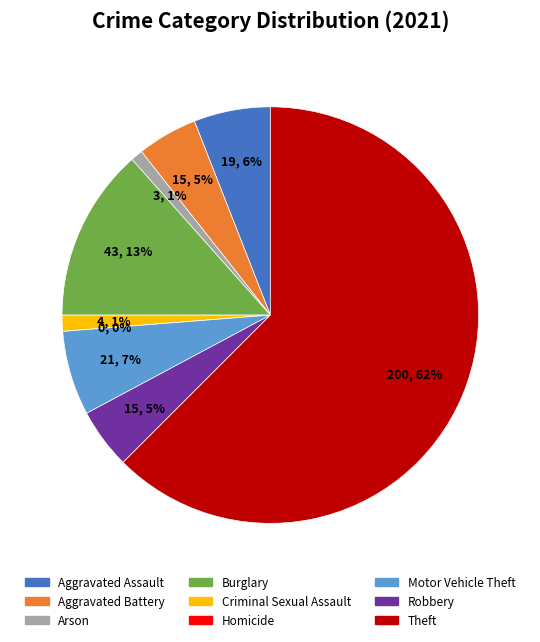

What is the change in value from Aggravated Battery to Homicide?

-15